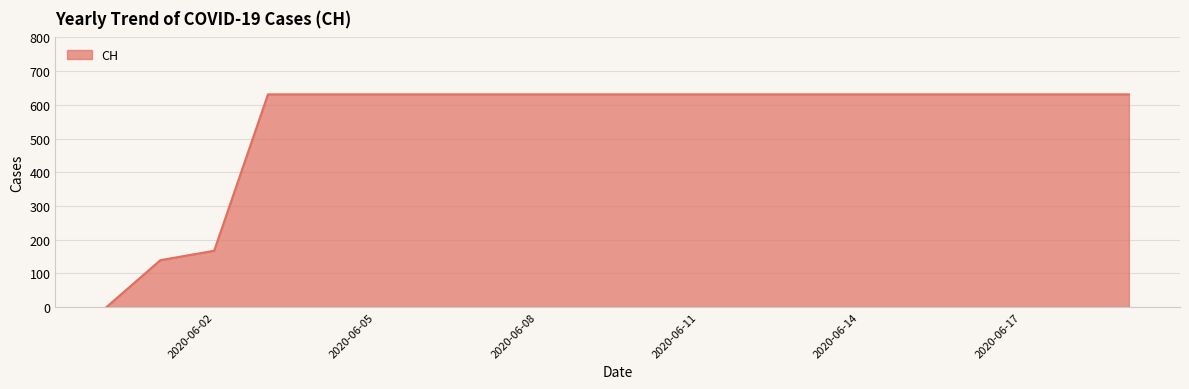

What is the difference between the maximum and minimum values?

631